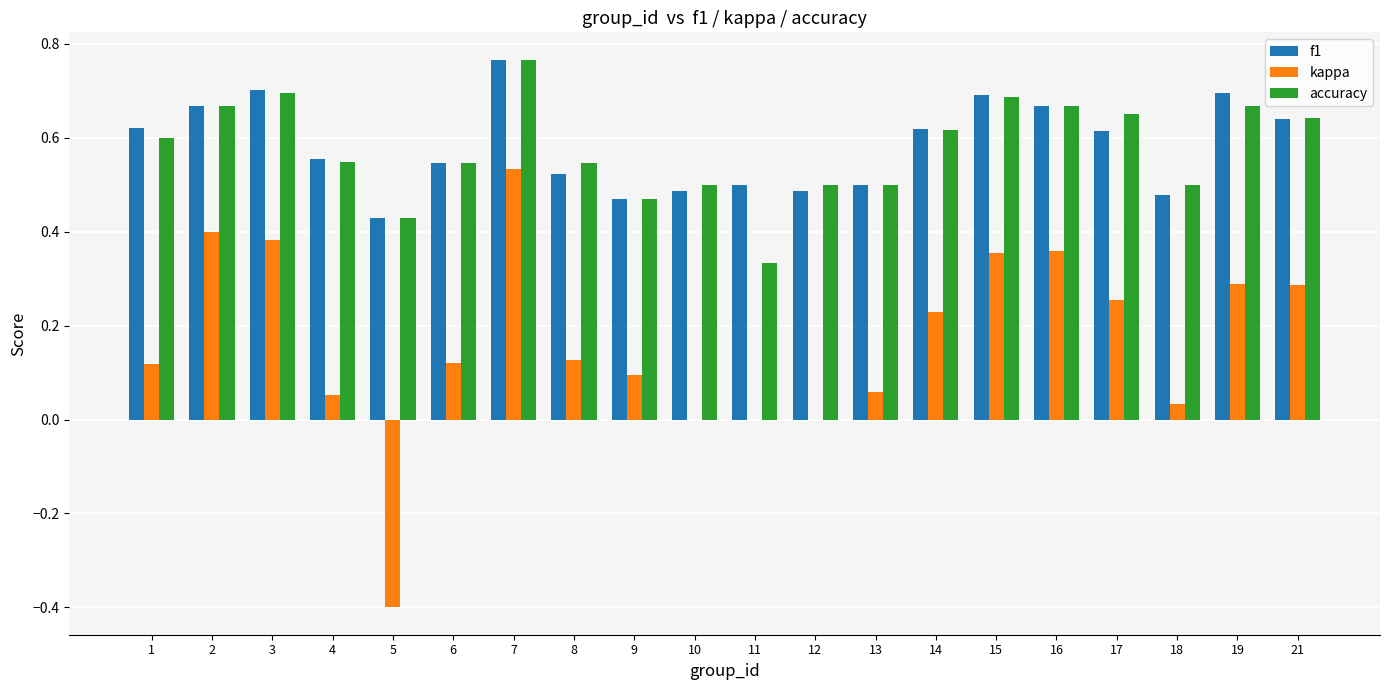

Which category has the highest value in the kappa series?

7